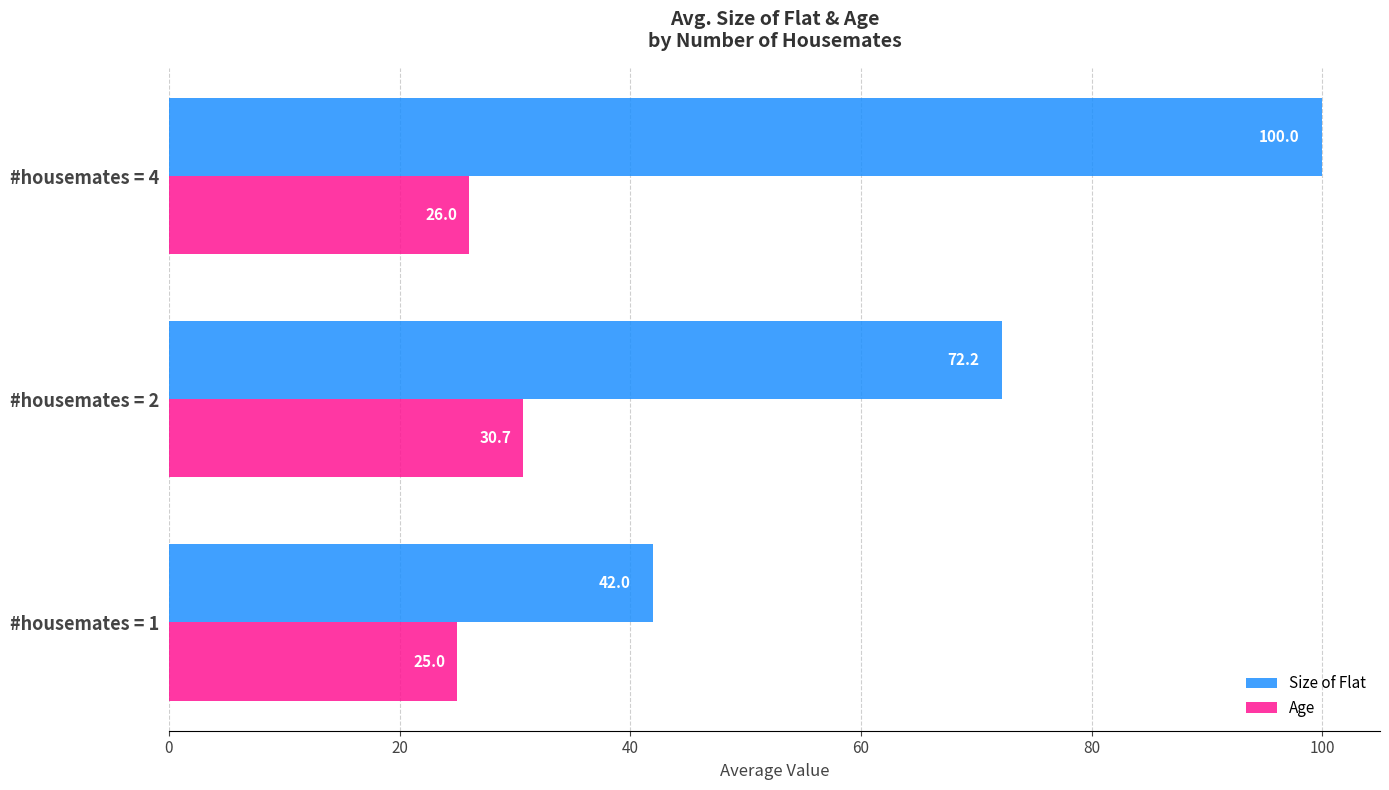

What is the spread (max minus min) of values at #housemates = 4?

74.0